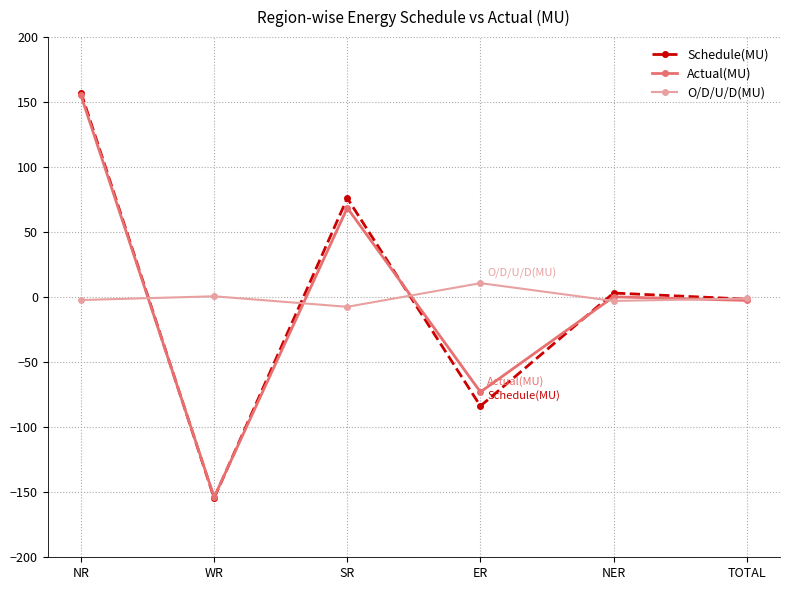

Does the chart display data point markers on the line(s)?

Yes